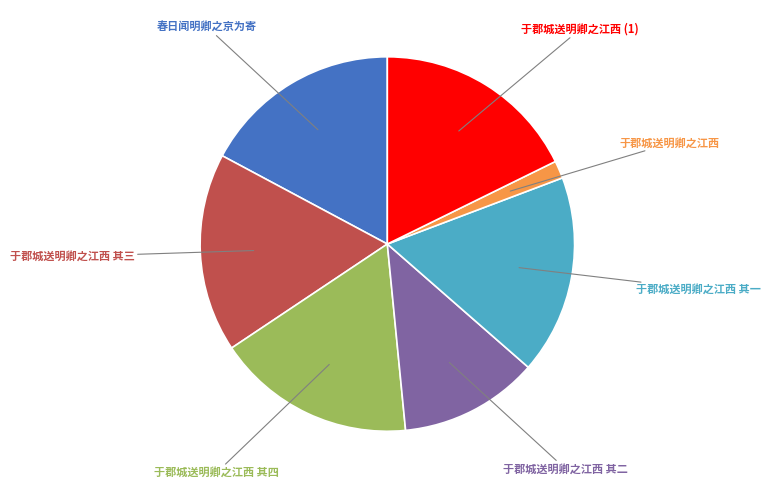

Is there any slice that represents more than half of the pie?

No